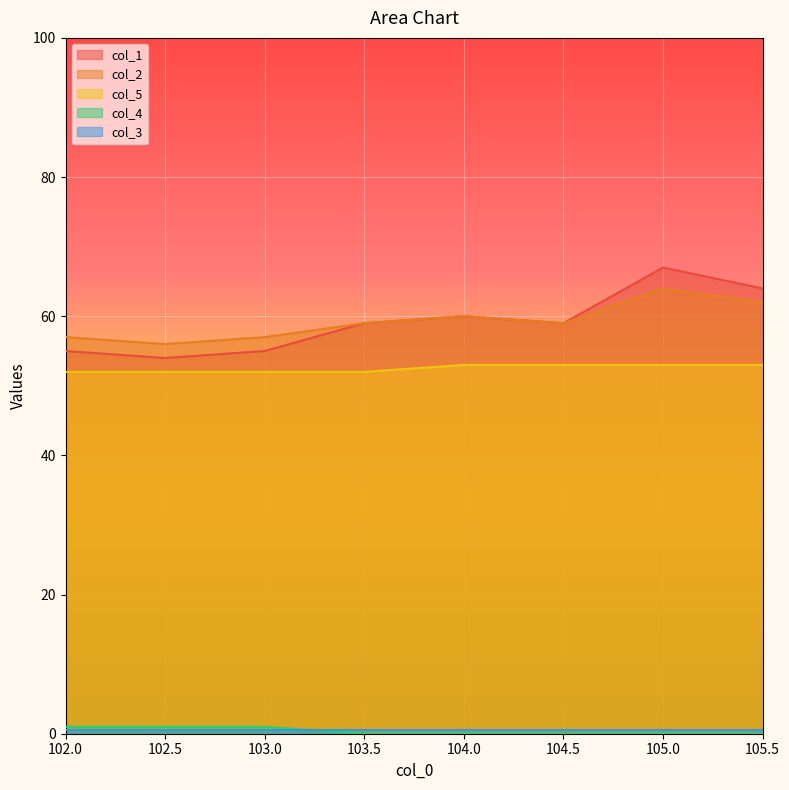

True or false: col_2 and col_4 cross at least once.

False